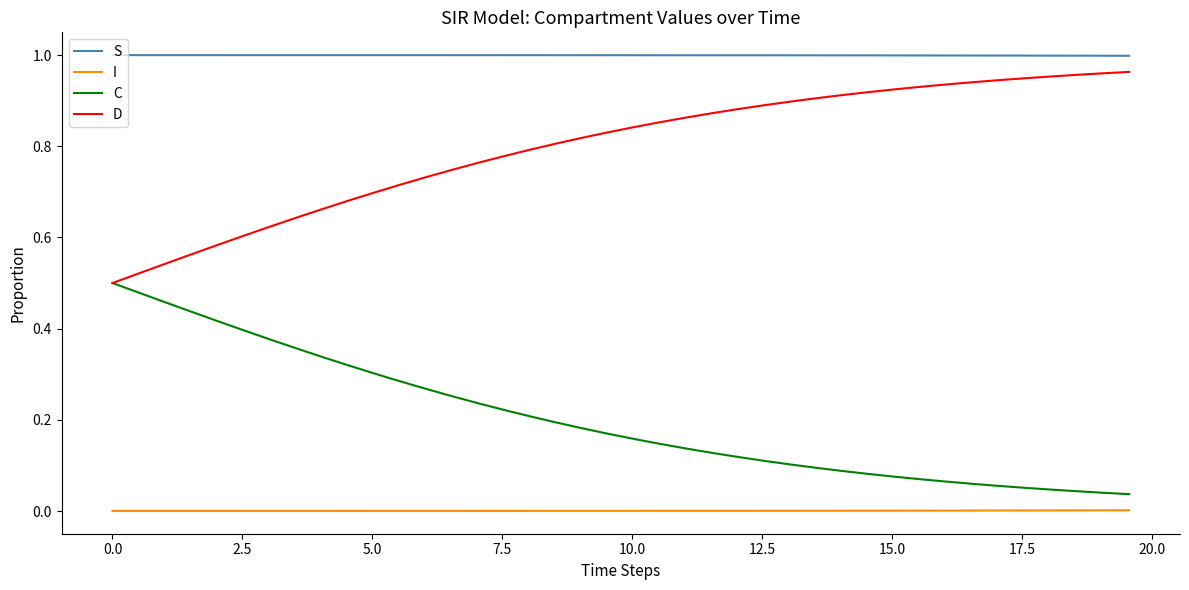

True or false: S and C cross at least once.

False